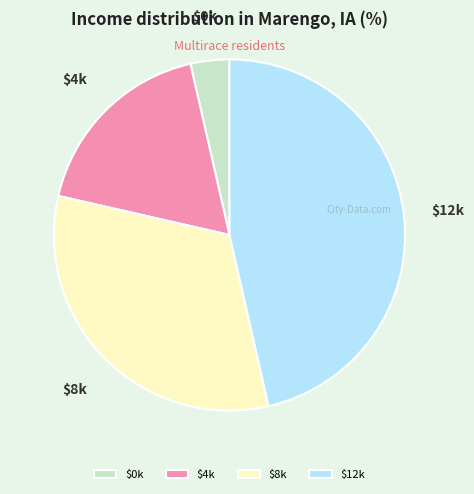

How many slices are in this pie chart?

4